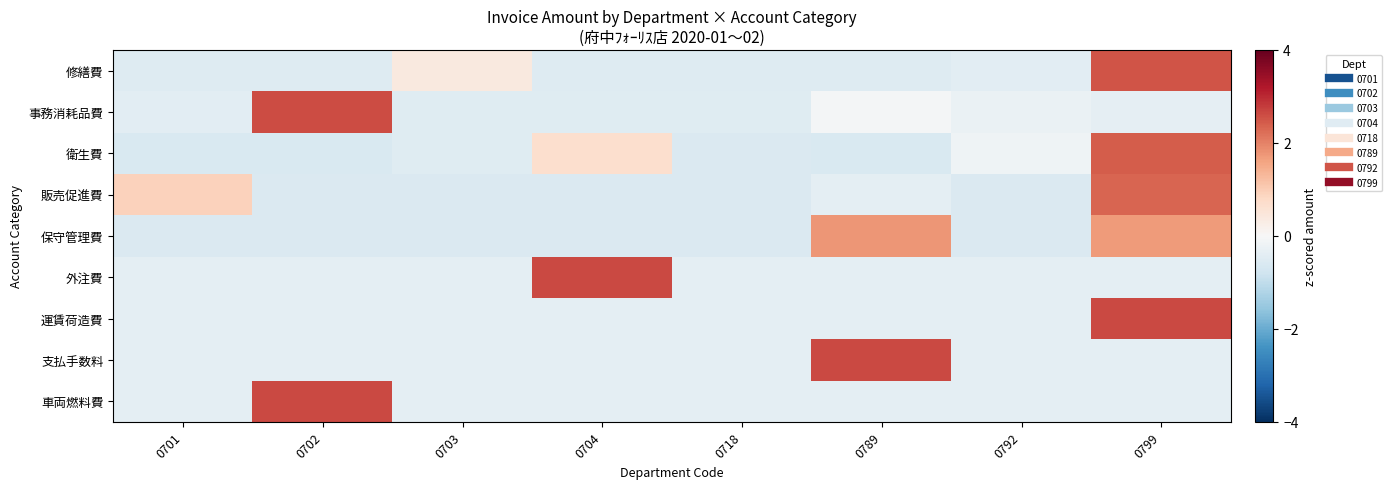

Reading left to right, extract all data points from this chart.

修繕費: 0701=-0.5	0702=-0.5	0703=0.4	0704=-0.5	0718=-0.5	0789=-0.5	0792=-0.4	0799=2.5
事務消耗品費: 0701=-0.4	0702=2.6	0703=-0.5	0704=-0.5	0718=-0.5	0789=-0.1	0792=-0.3	0799=-0.4
衛生費: 0701=-0.6	0702=-0.6	0703=-0.5	0704=0.7	0718=-0.6	0789=-0.6	0792=-0.2	0799=2.4
販売促進費: 0701=0.9	0702=-0.6	0703=-0.6	0704=-0.6	0718=-0.6	0789=-0.4	0792=-0.6	0799=2.3
保守管理費: 0701=-0.6	0702=-0.6	0703=-0.6	0704=-0.6	0718=-0.6	0789=1.8	0792=-0.6	0799=1.7
外注費: 0701=-0.4	0702=-0.4	0703=-0.4	0704=2.6	0718=-0.4	0789=-0.4	0792=-0.4	0799=-0.4
運賃荷造費: 0701=-0.4	0702=-0.4	0703=-0.4	0704=-0.4	0718=-0.4	0789=-0.4	0792=-0.4	0799=2.6
支払手数料: 0701=-0.4	0702=-0.4	0703=-0.4	0704=-0.4	0718=-0.4	0789=2.6	0792=-0.4	0799=-0.4
車両燃料費: 0701=-0.4	0702=2.6	0703=-0.4	0704=-0.4	0718=-0.4	0789=-0.4	0792=-0.4	0799=-0.4